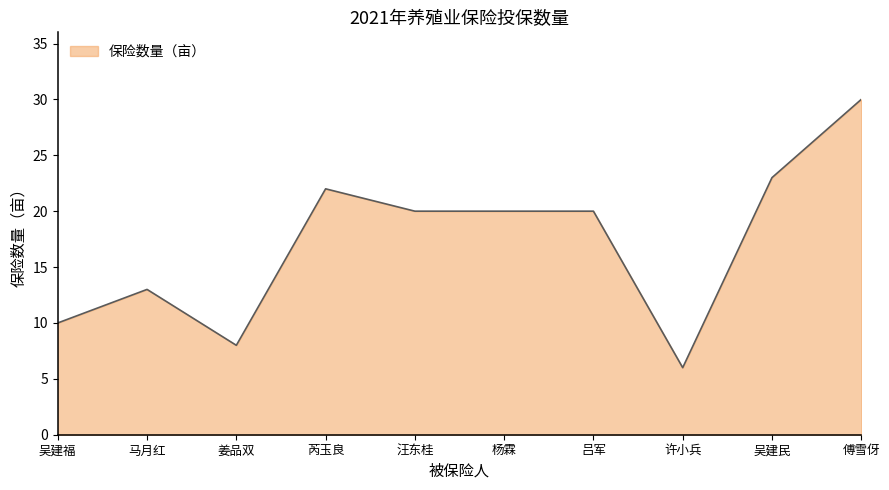

Approximately how many times larger is the value at 汪东桂 compared to 傅雪伢?

0.7